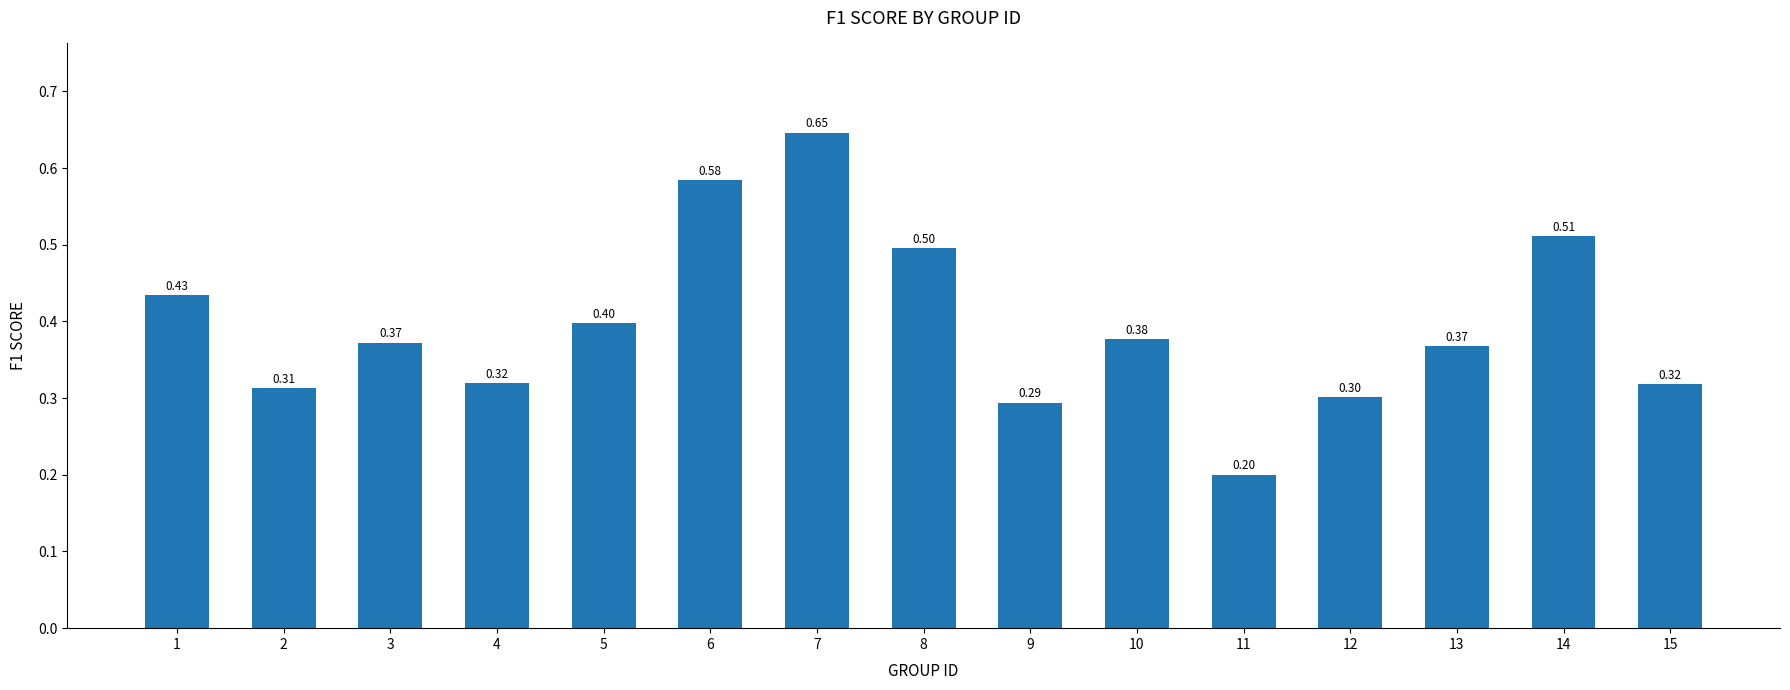

Between 12 and 13, which is larger?

13